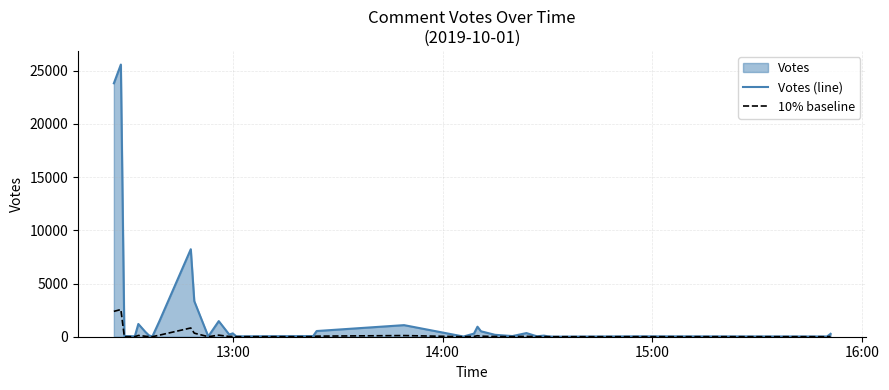

How many values in the Votes (line) series are below 203?

17